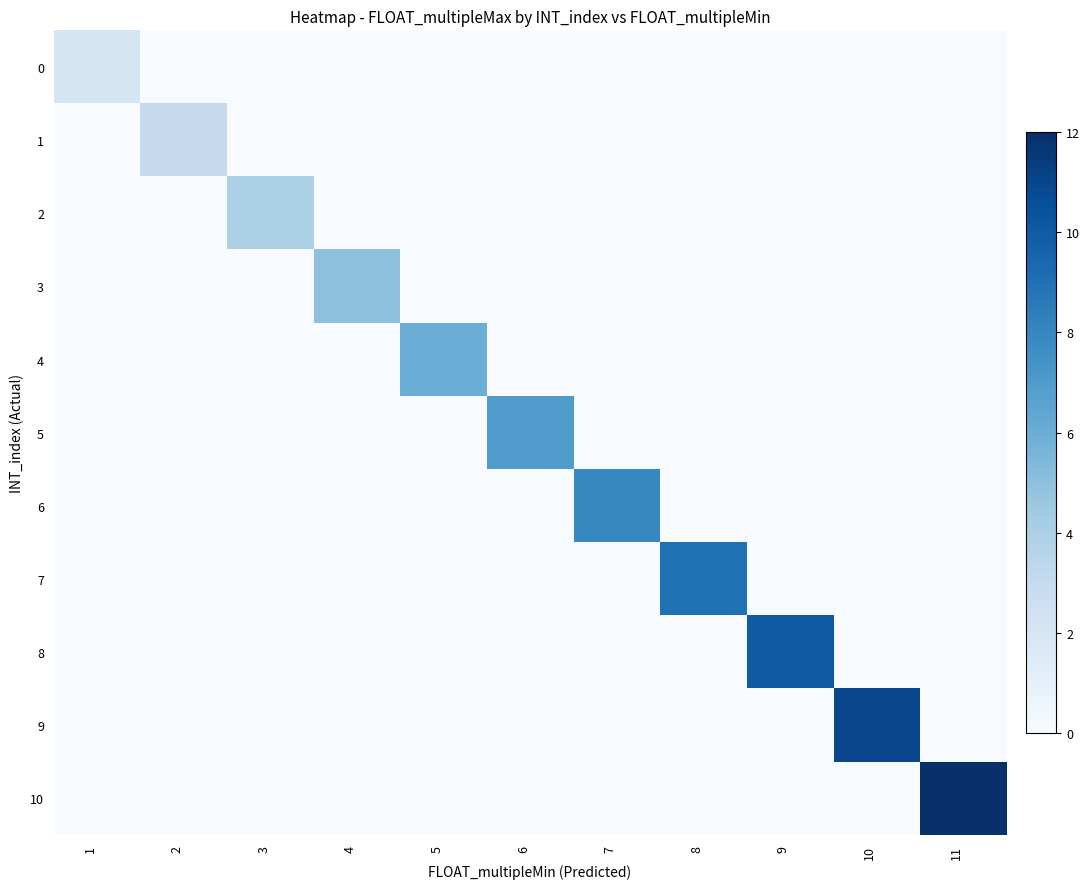

Which has a higher value, 8 or 6?

8